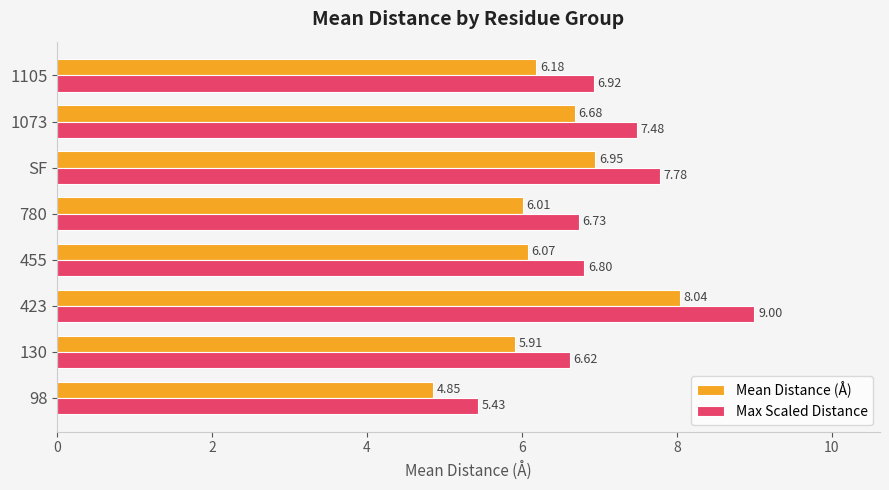

List the series in order of their peak value, highest first.

Max Scaled Distance, Mean Distance (Å)